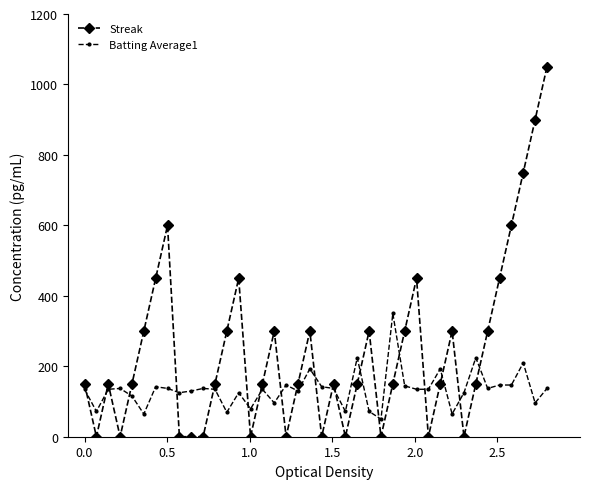

Which series has the widest spread of values?

Streak